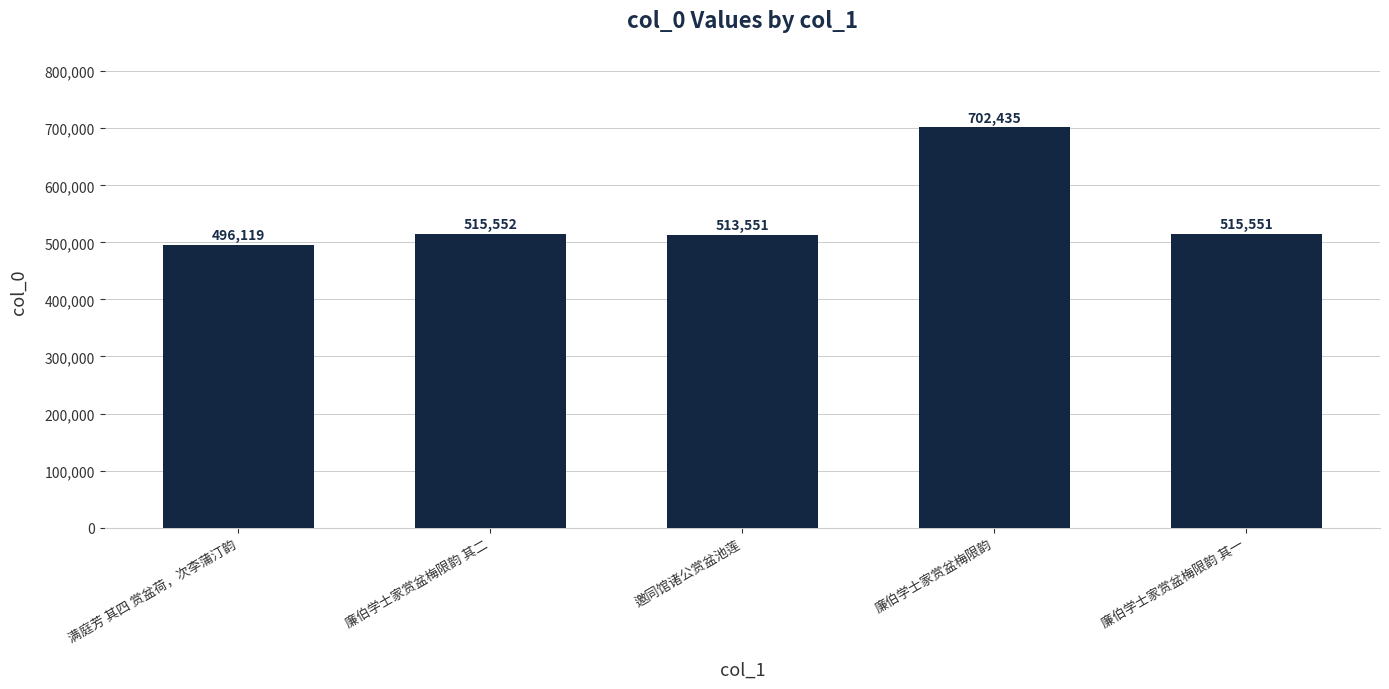

Does the chart contain stacked bars?

No